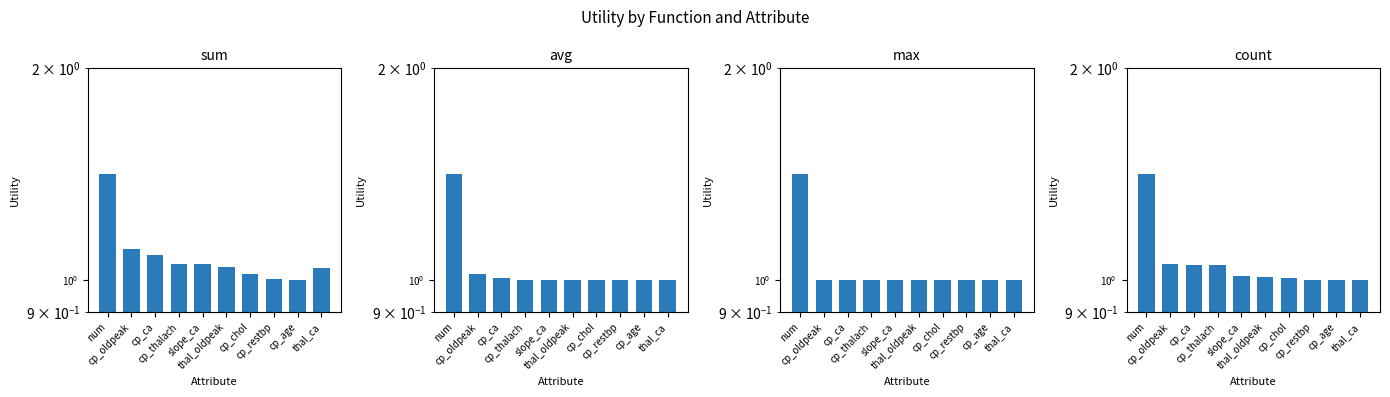

Rank the series at cp_age from highest to lowest value.

avg, max, count, sum